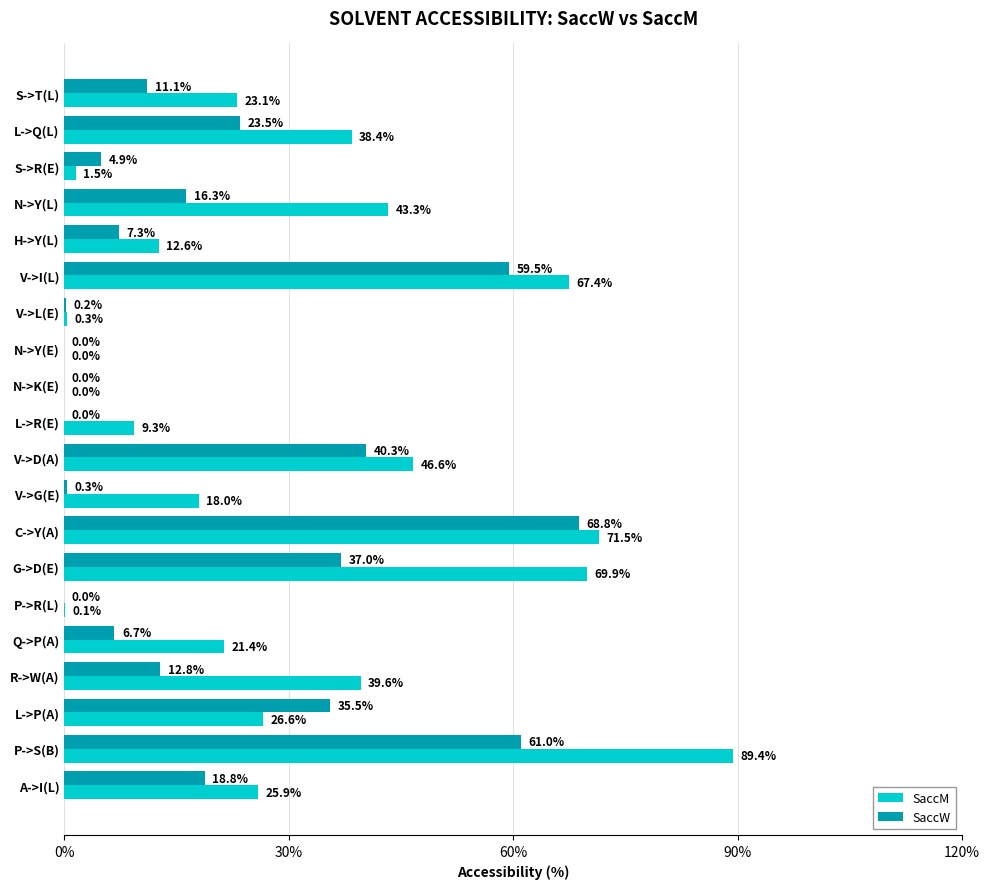

Which series has the largest total across all categories?

SaccM